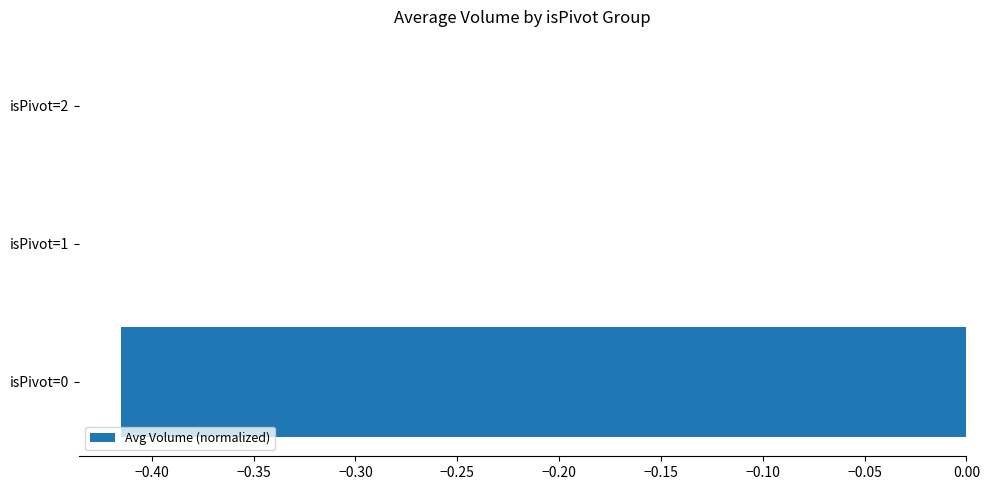

Is it true that the value at isPivot=2 is 0.0?

True